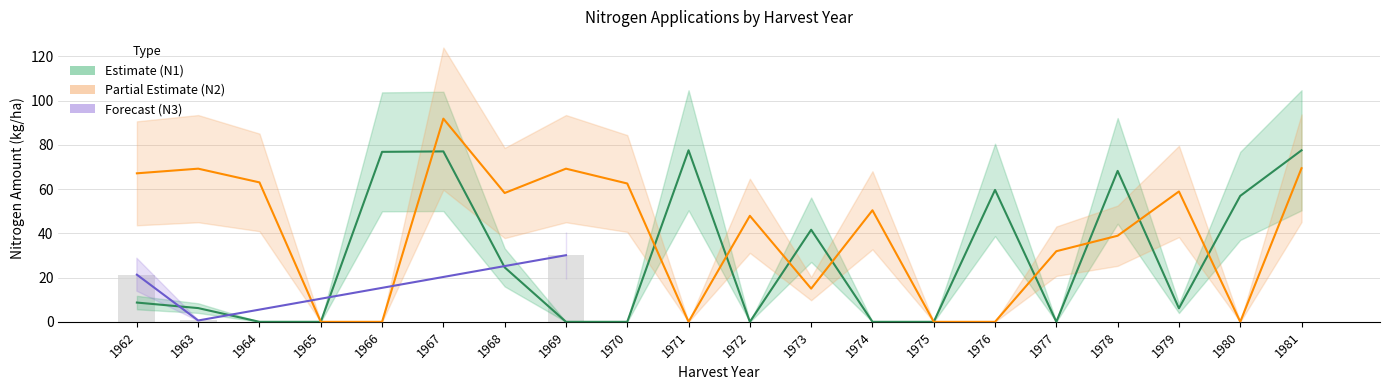

What are all the series names shown in the legend?

N1, N2, N3